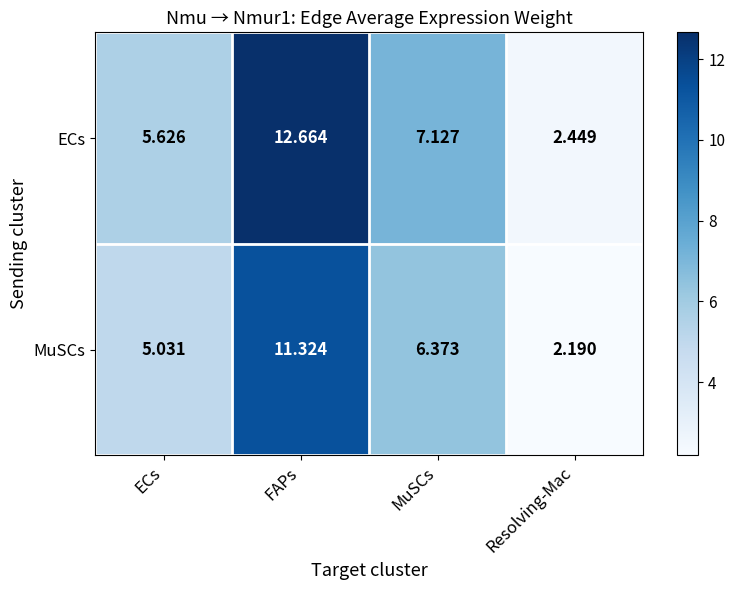

At which category is the sum across all series the highest?

FAPs